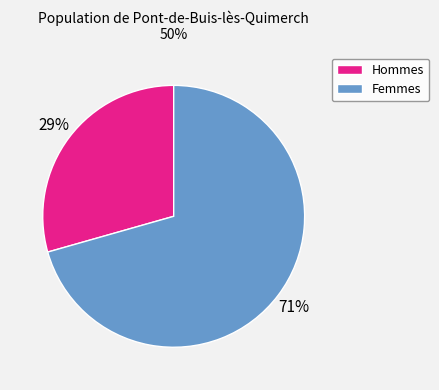

Do Hommes and Femmes together represent more than half of the pie?

Yes